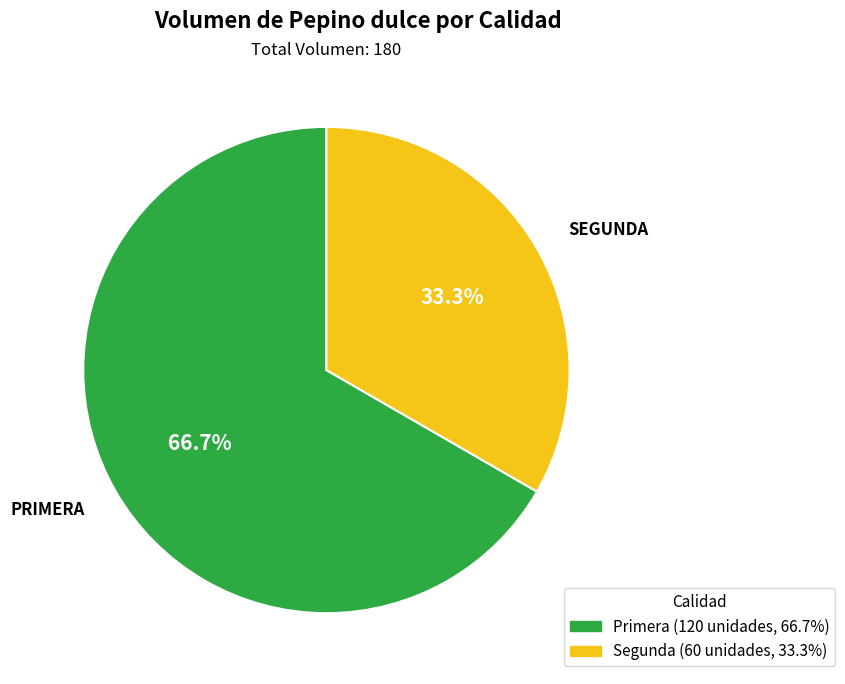

Which slice represents more than half of the pie?

Primera